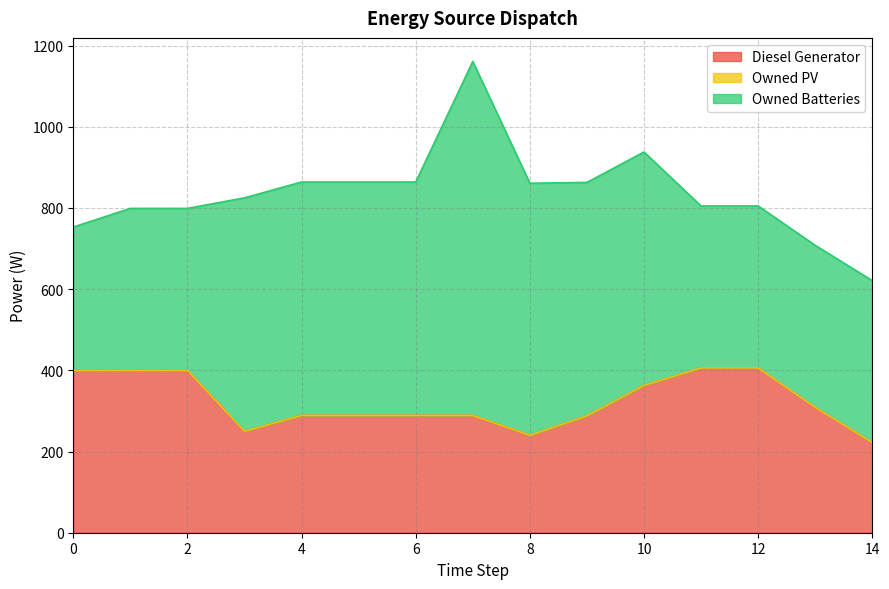

Rank the categories by Owned Batteries value from highest to lowest.

7, 8, 3, 4, 5, 6, 9, 10, 1, 2, 11, 12, 13, 14, 0